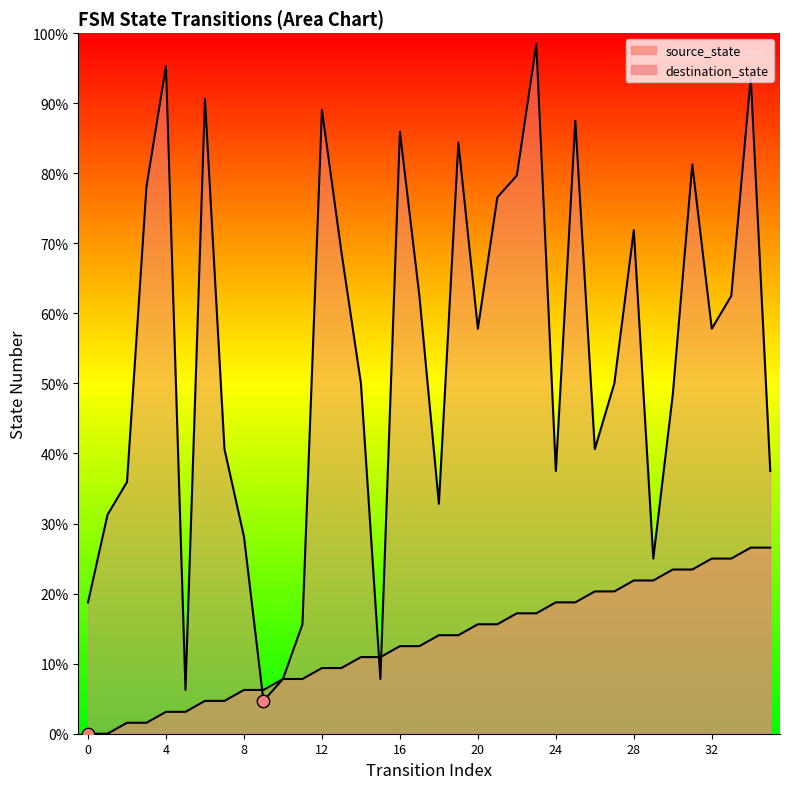

What are all the series names shown in the legend?

source_state, destination_state